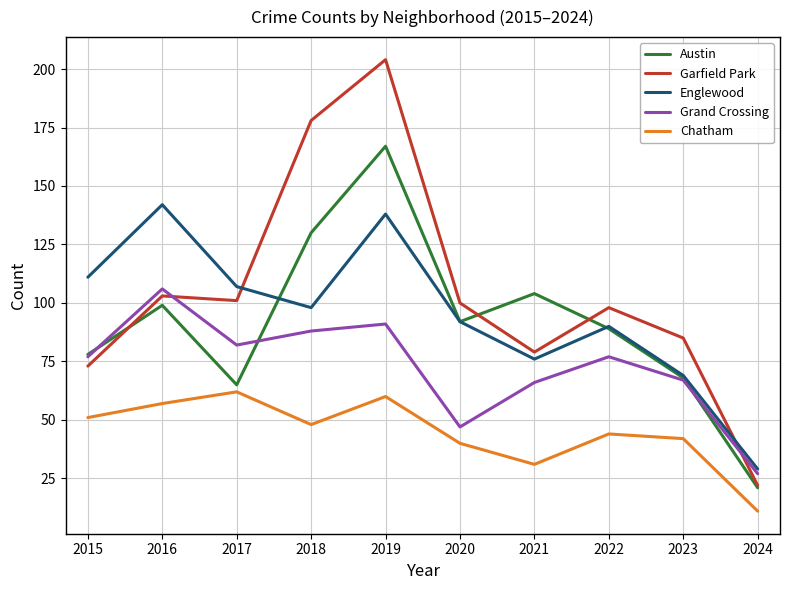

At which label does Austin first exceed 92?

2016